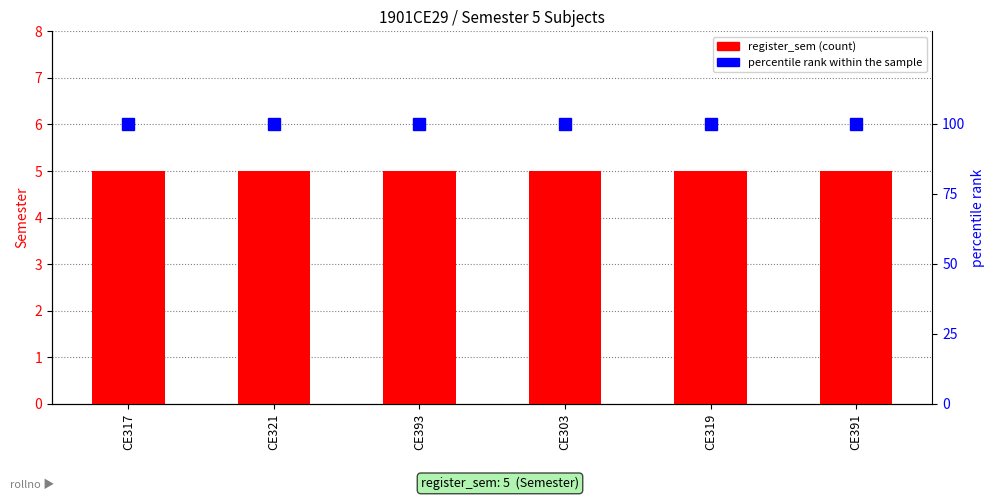

What position from the left is CE321?

2